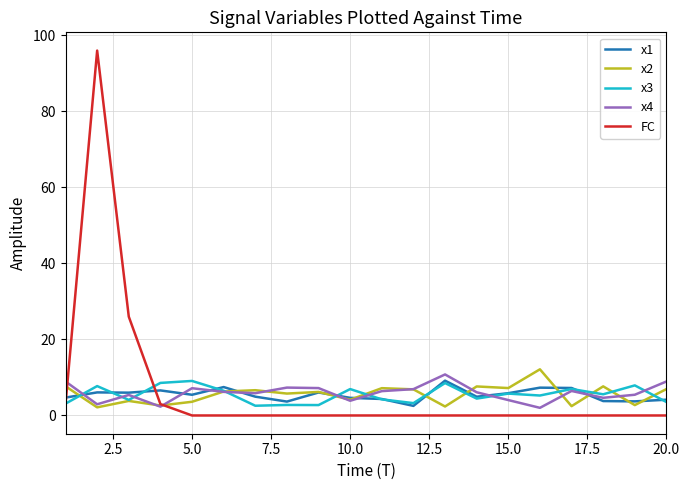

True or false: FC and x1 intersect in this chart.

True